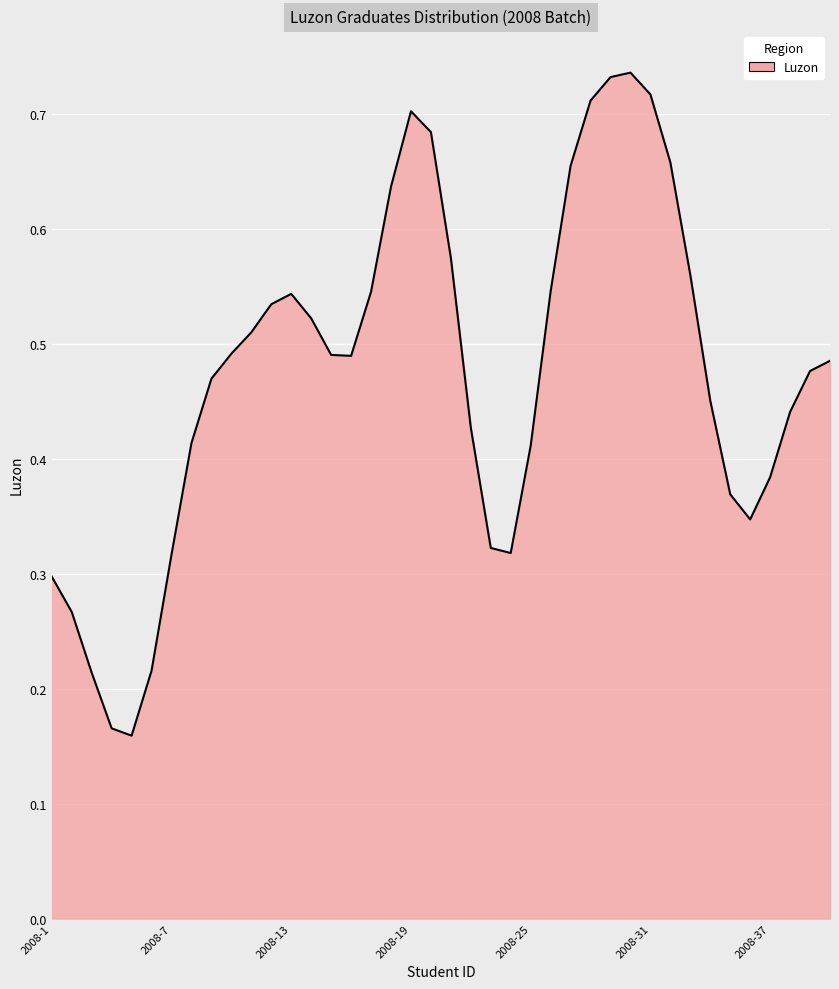

Does the chart display data point markers on the line(s)?

No